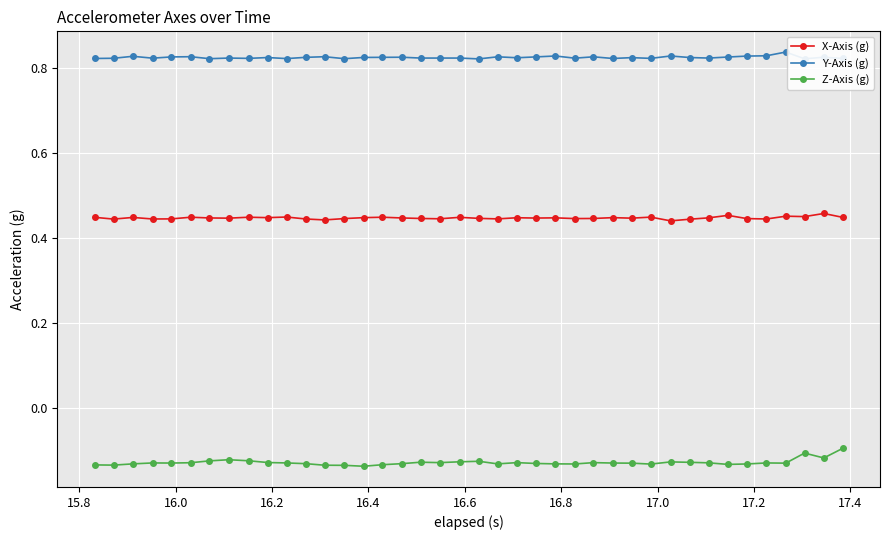

True or false: X-Axis (g) and Z-Axis (g) intersect in this chart.

False